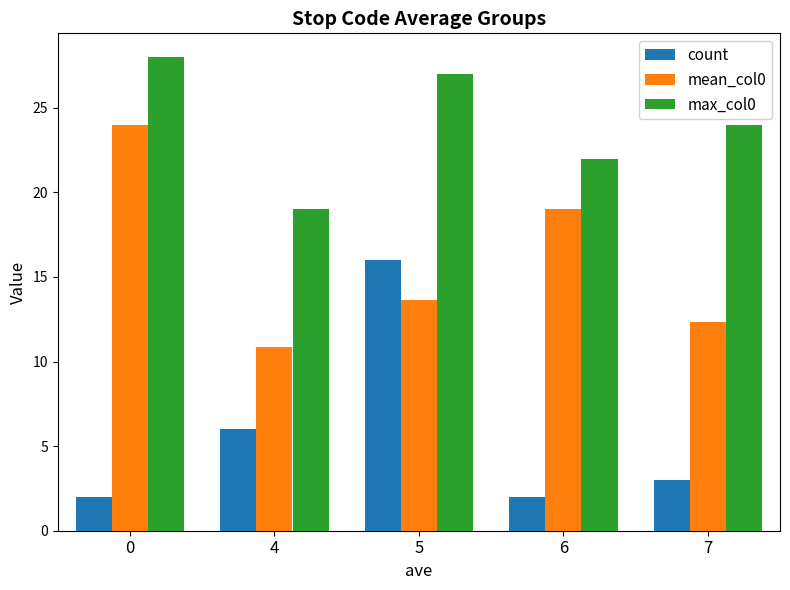

At how many categories does at least one series exceed 7?

5